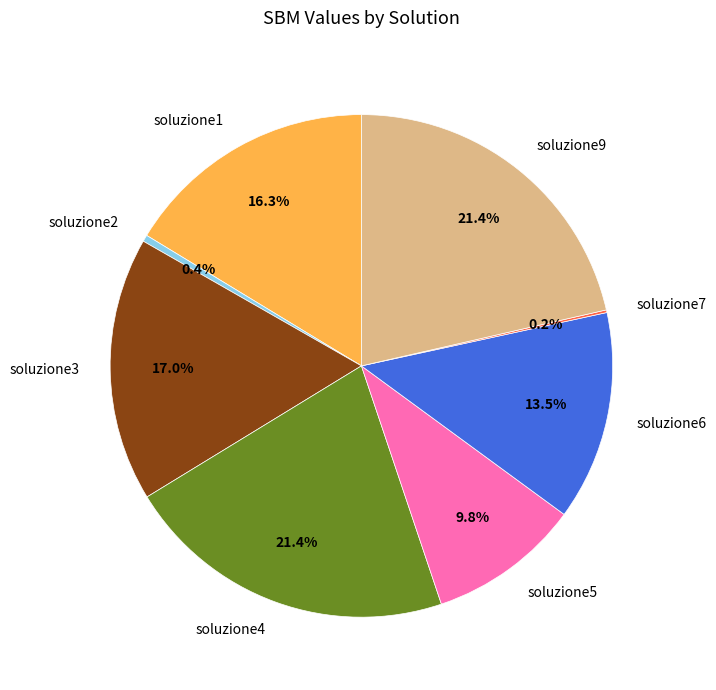

Approximately how many times larger is the value at soluzione3 compared to soluzione9?

0.8